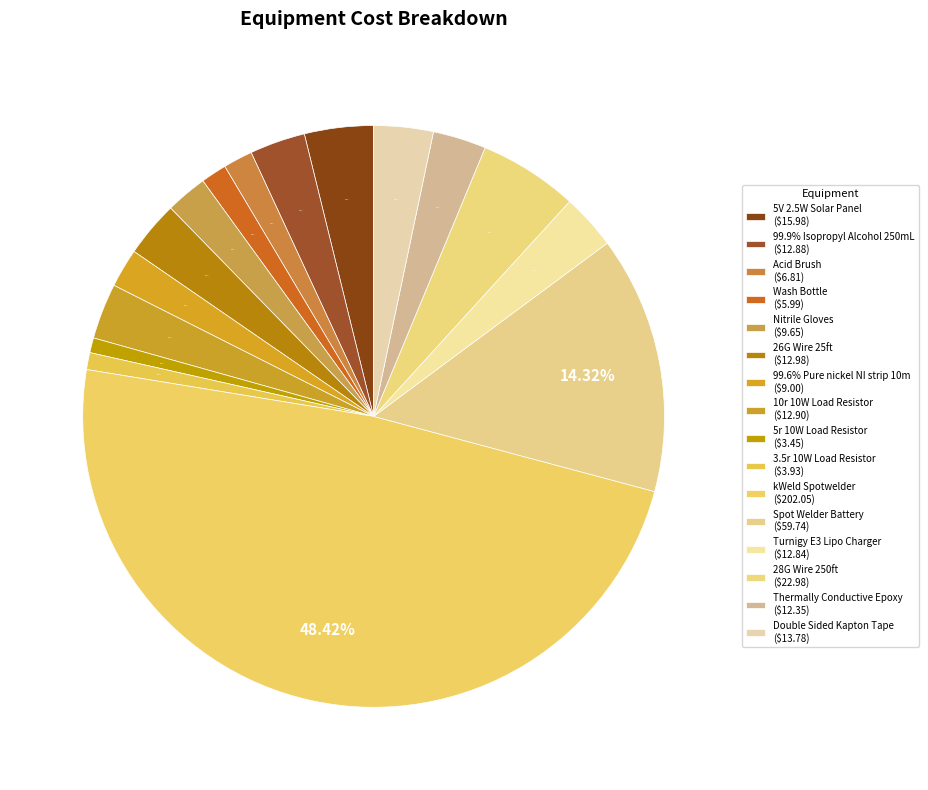

What is the ratio of the value at 99.9% Isopropyl Alcohol 250mL to the value at Wash Bottle?

2.2